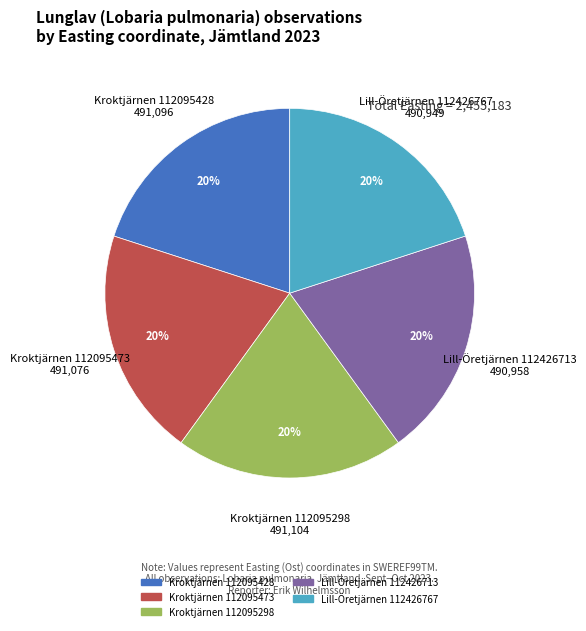

Approximately how many times larger is the value at Kroktjärnen 112095298 compared to Kroktjärnen 112095428?

1.0